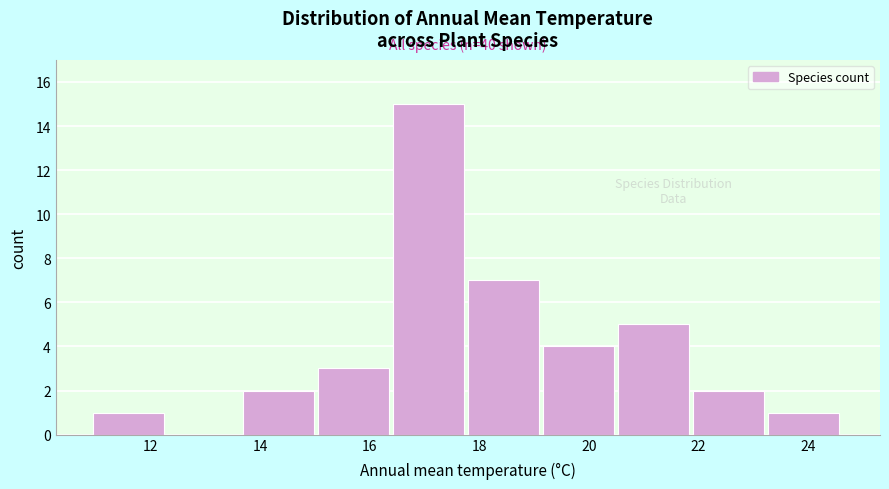

Over which range of the x-axis is the bar tallest?

16.4 to 17.8